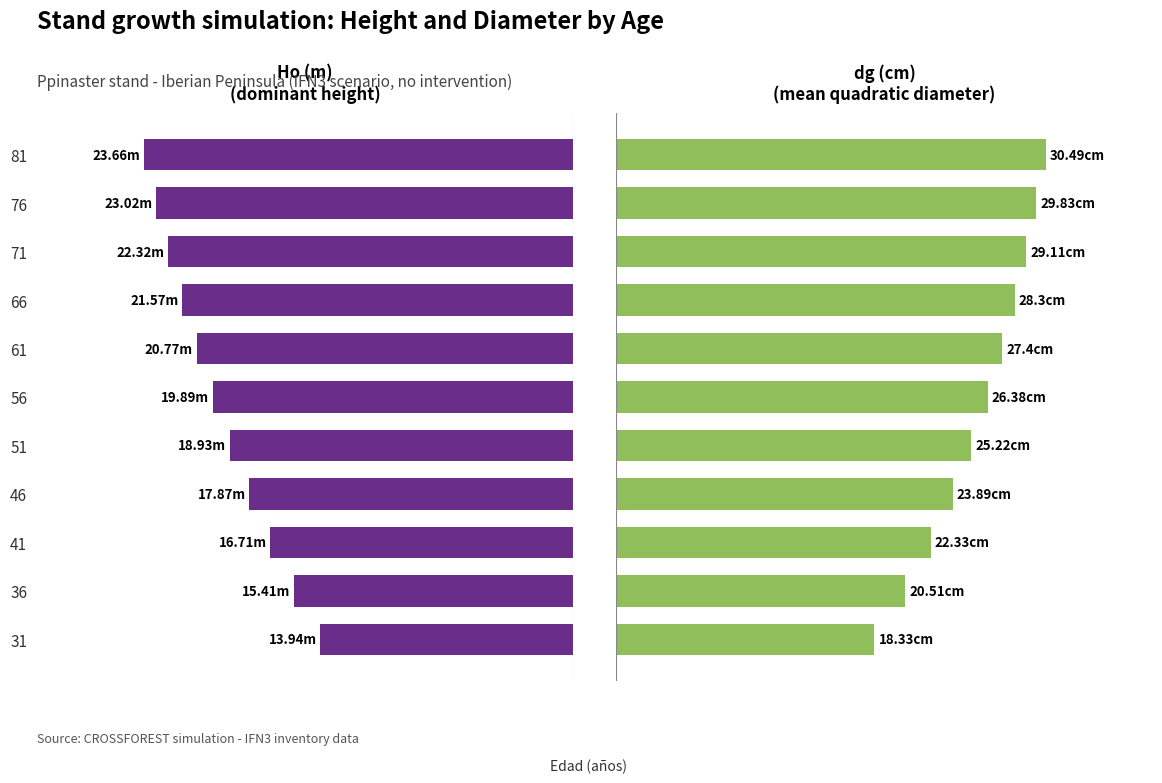

How many series are shown in this chart?

2